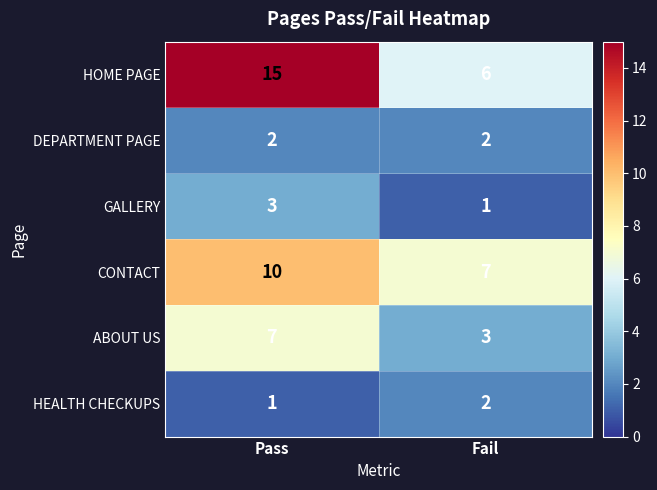

What is the difference between the maximum and minimum values in the HOME PAGE series?

9